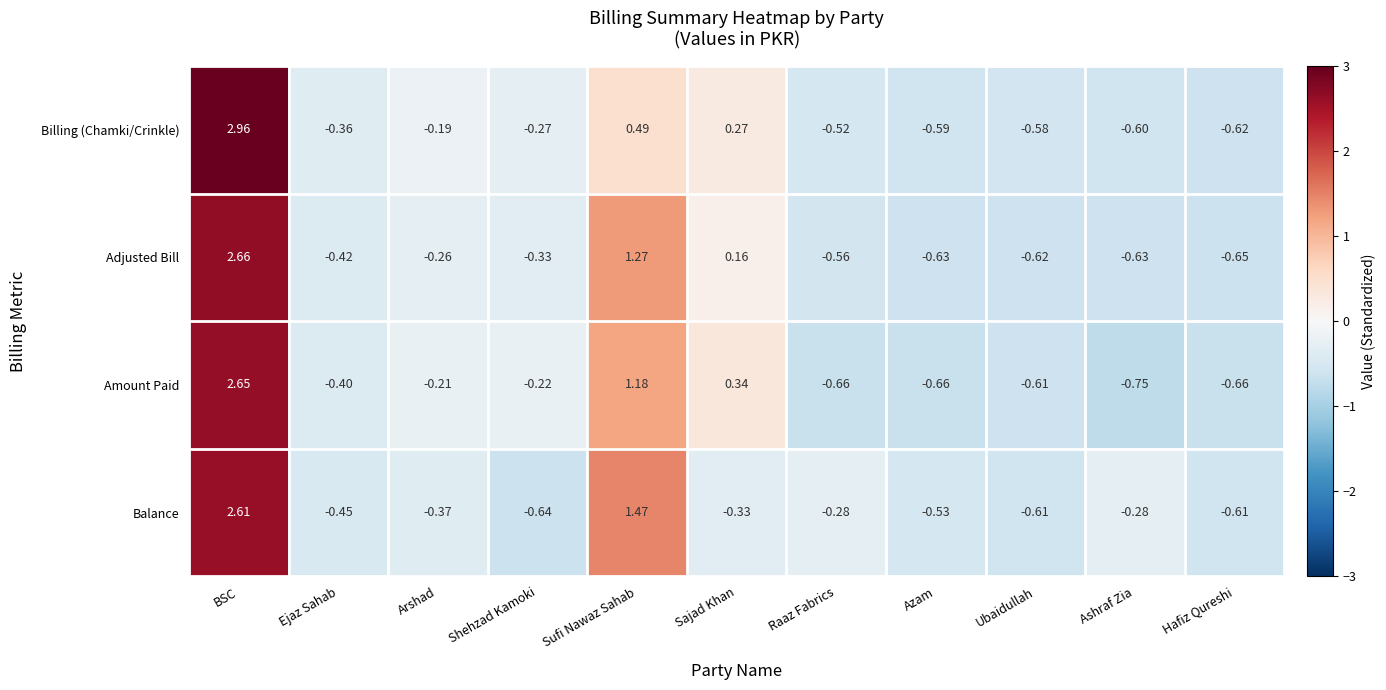

List the series in order of their peak value, lowest first.

Balance, Amount Paid, Adjusted Bill, Billing (Chamki/Crinkle)